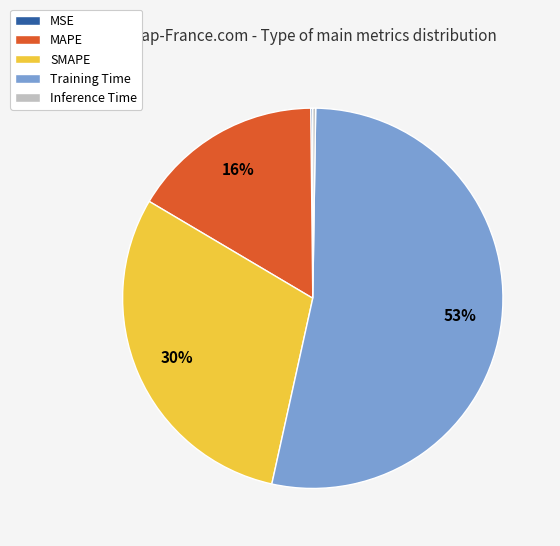

Which slice is the largest?

Training Time